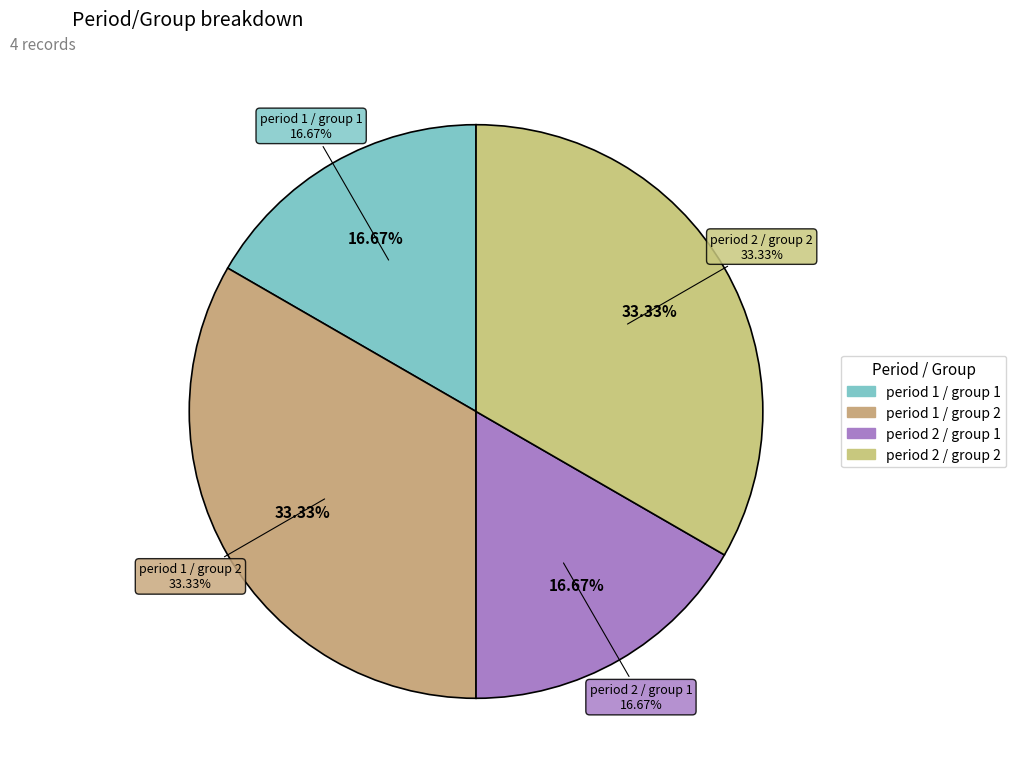

To the nearest percent, what is the difference between the period 1 / group 1 and period 2 / group 2 slice percentages?

17%